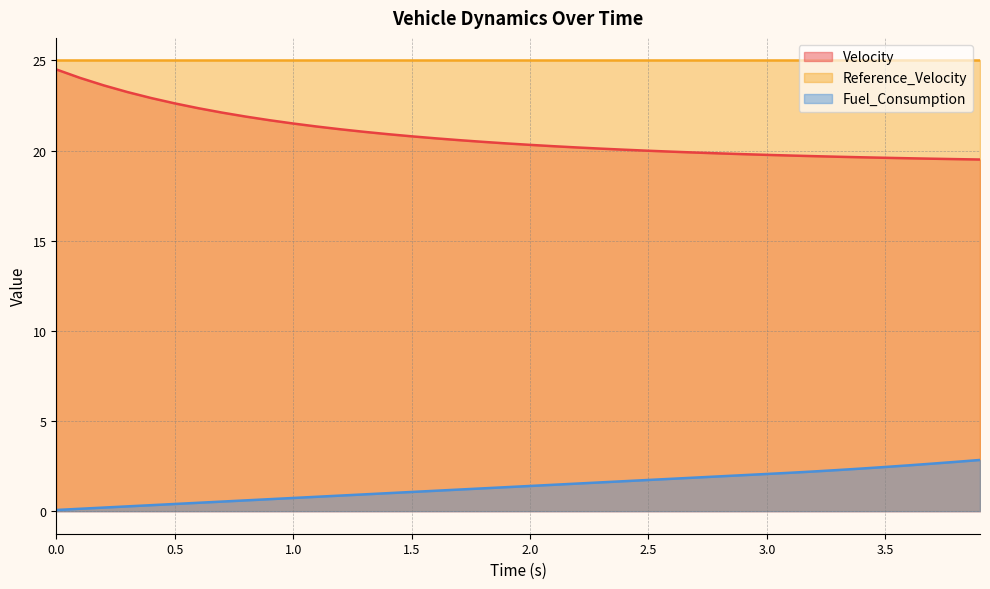

Is it true that Fuel_Consumption equals 0.9 at 1.3?

True